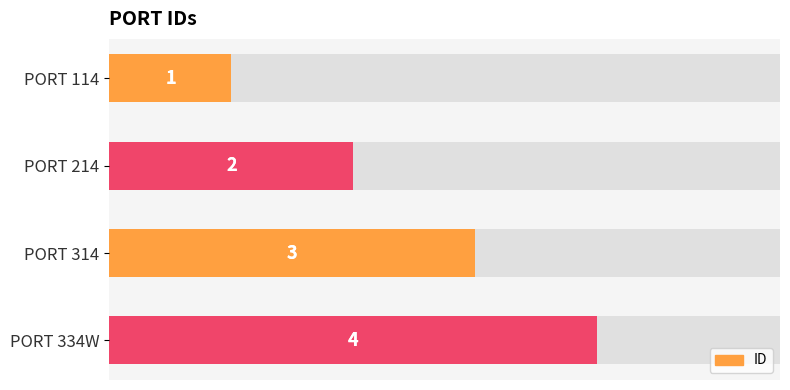

How many data points does each series have?

4